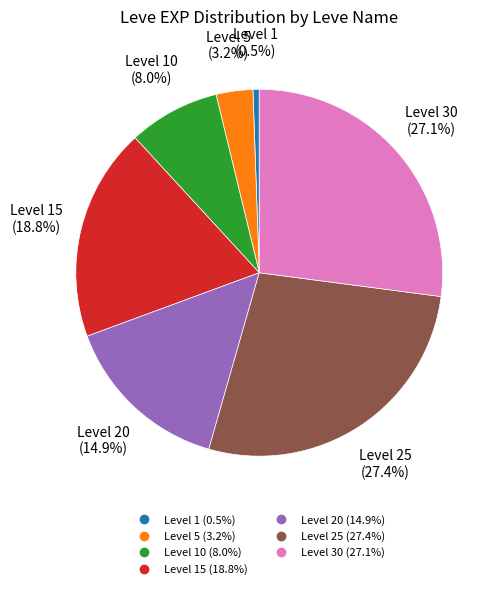

How many segments does this pie chart have?

7